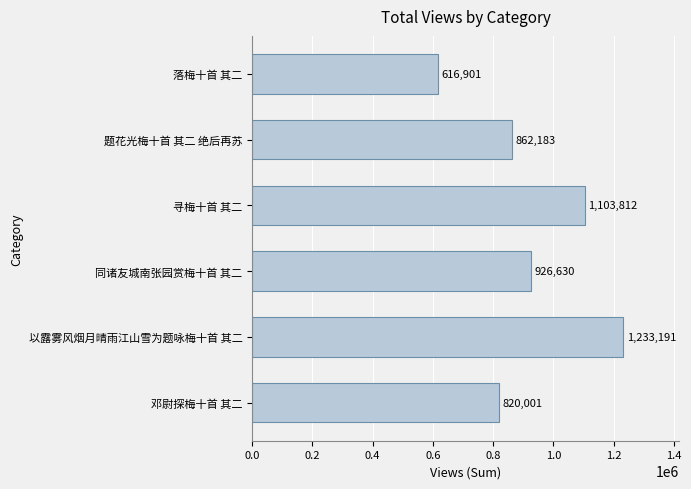

What is the difference between the maximum and minimum values?

616290